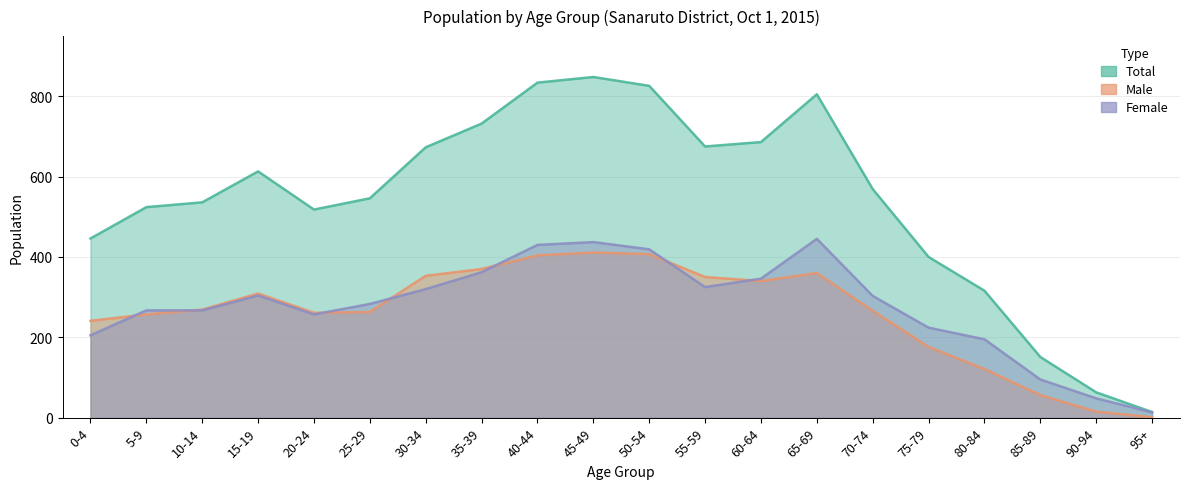

How many interior local valleys does the Female series have?

2